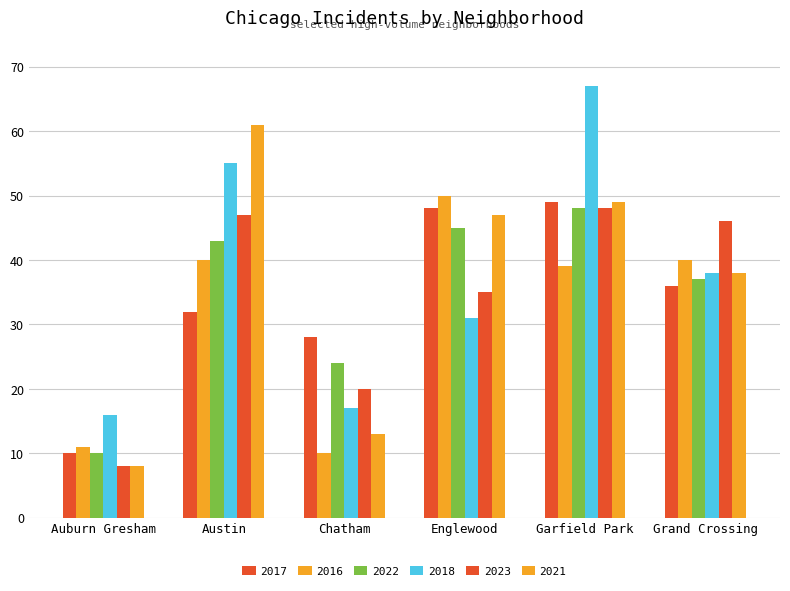

At which label does 2016 reach its peak?

Englewood